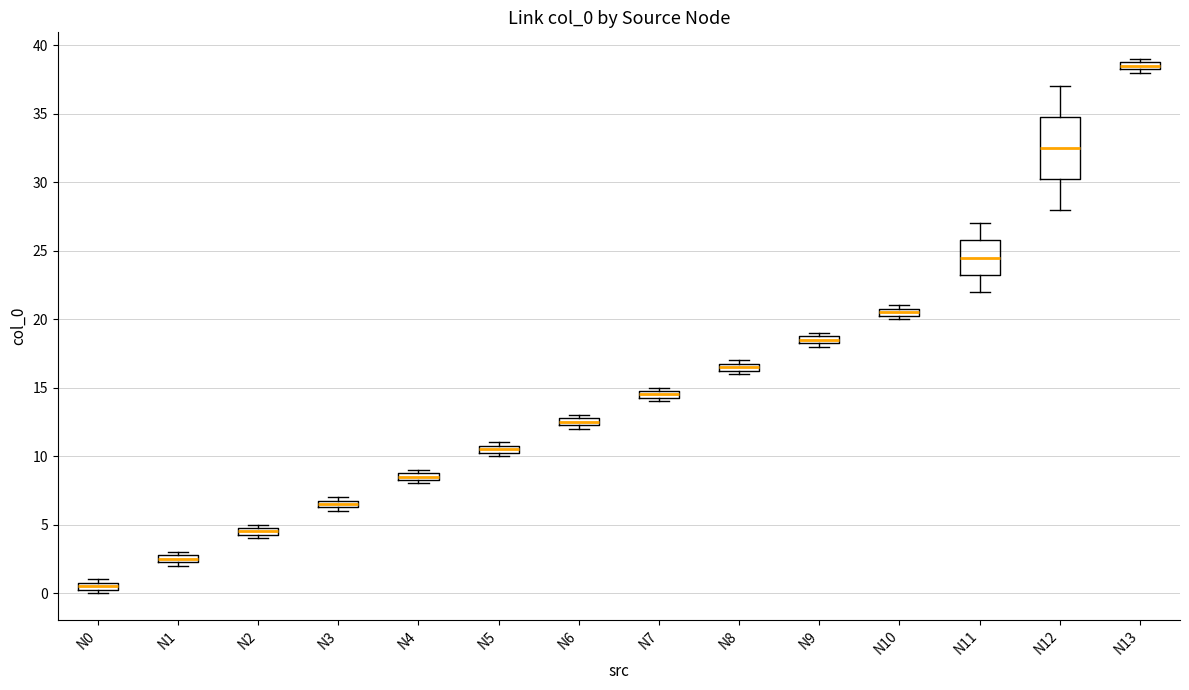

Where is the lower edge of the box for N13 on the y-axis? The values are not printed on the chart, so give them approximately, as read against the axis.

38.5